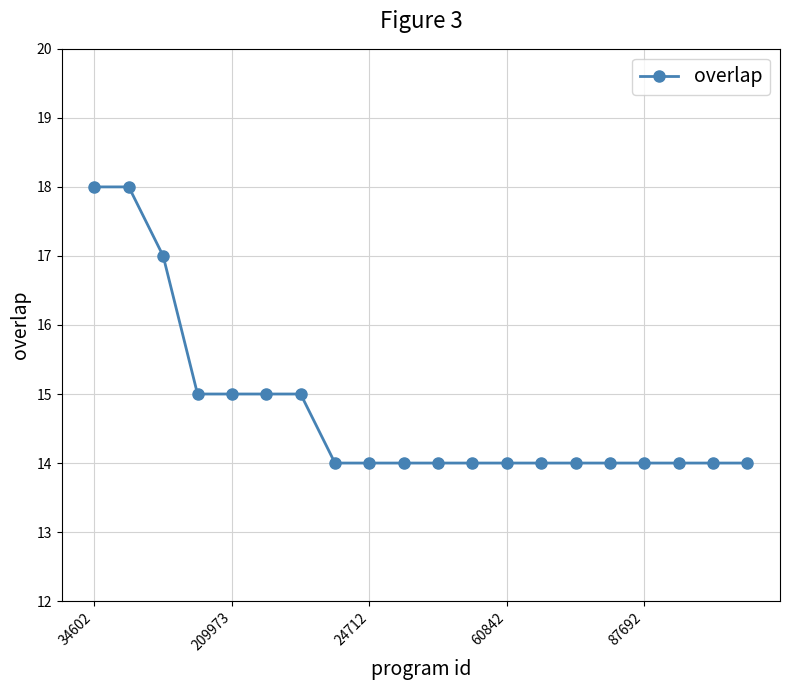

Reading right to left, extract all data points from this chart.

14	14	14	14	14	14	14	14	14	14	14	14	14	15	15	15	15	17	18	18